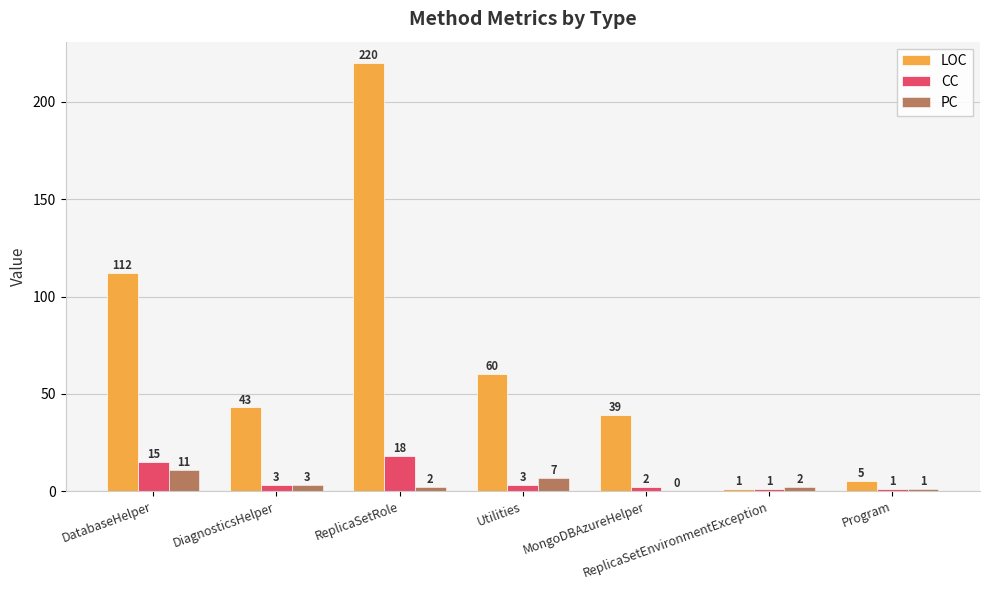

How many groups of bars are there?

7